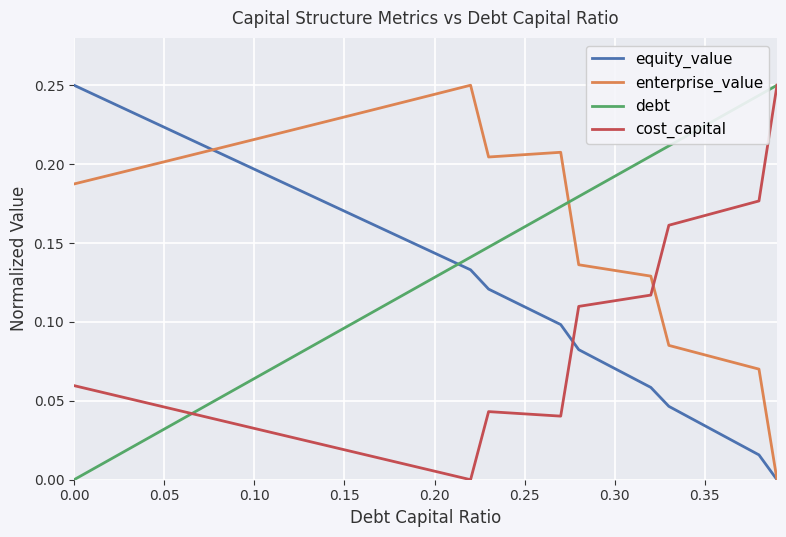

How many intersections are there between equity_value and cost_capital?

1